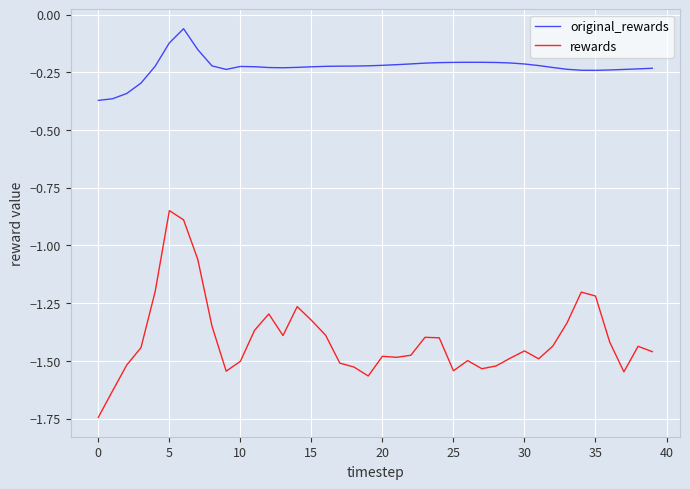

Which series has the largest total across all categories?

original_rewards